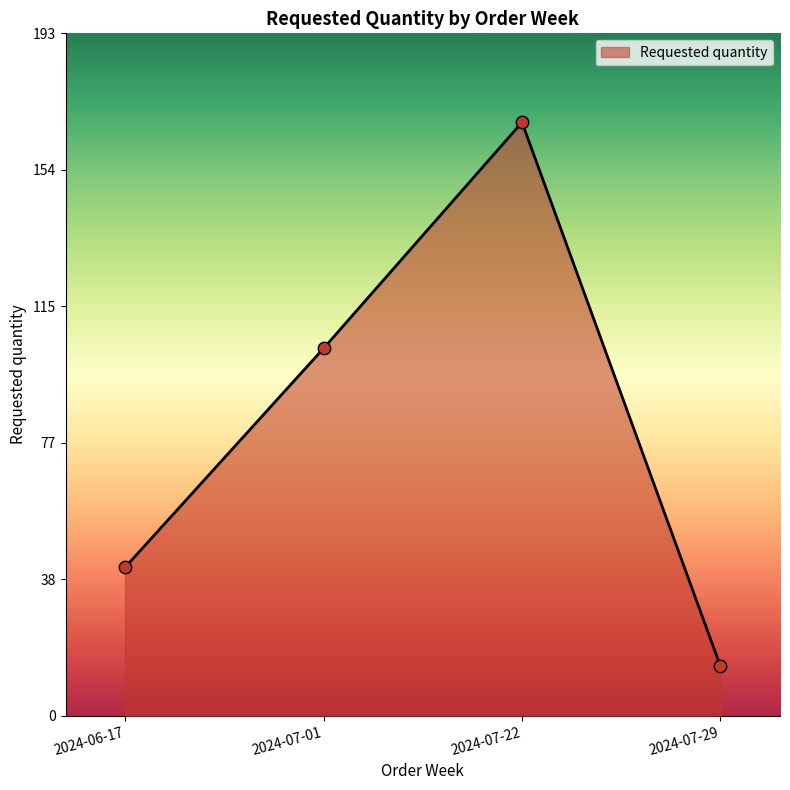

What is the change in value from 2024-06-17 to 2024-07-01?

+62